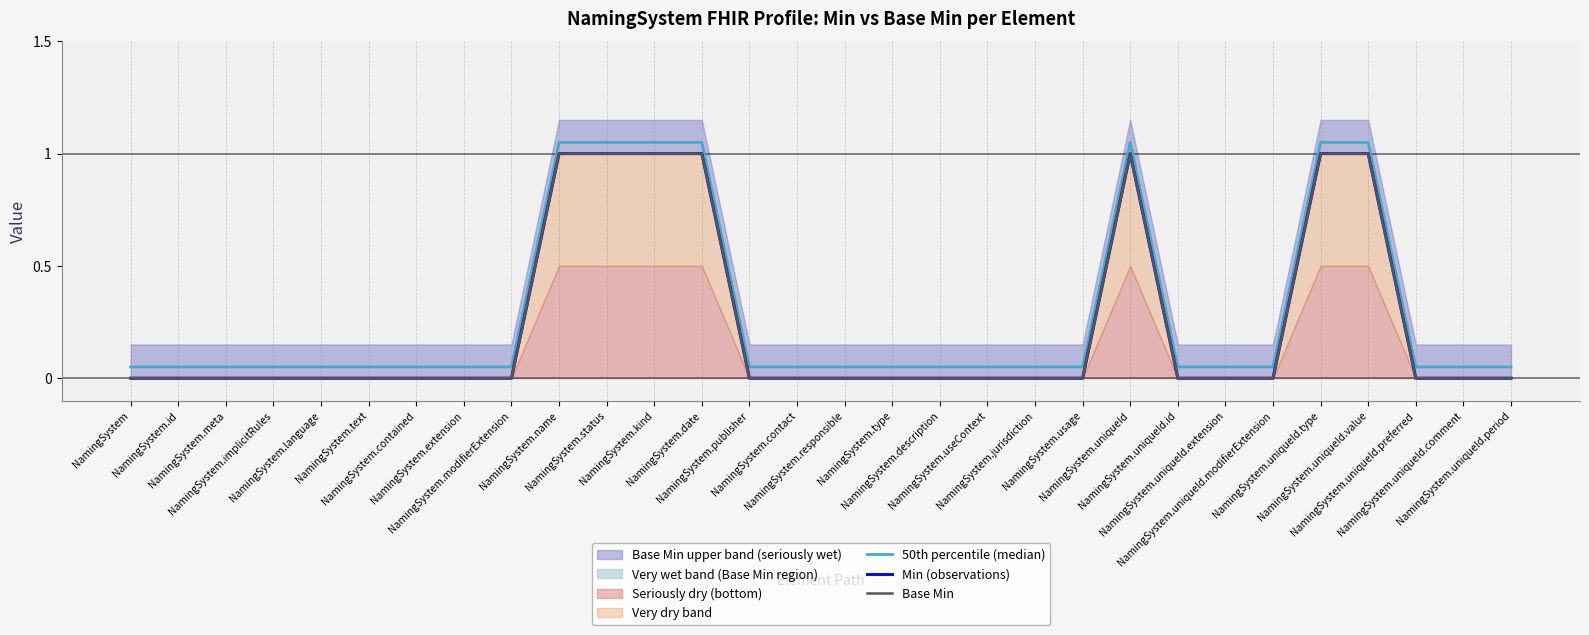

What is the total value across all series at NamingSystem.uniqueId.modifierExtension?

0.1